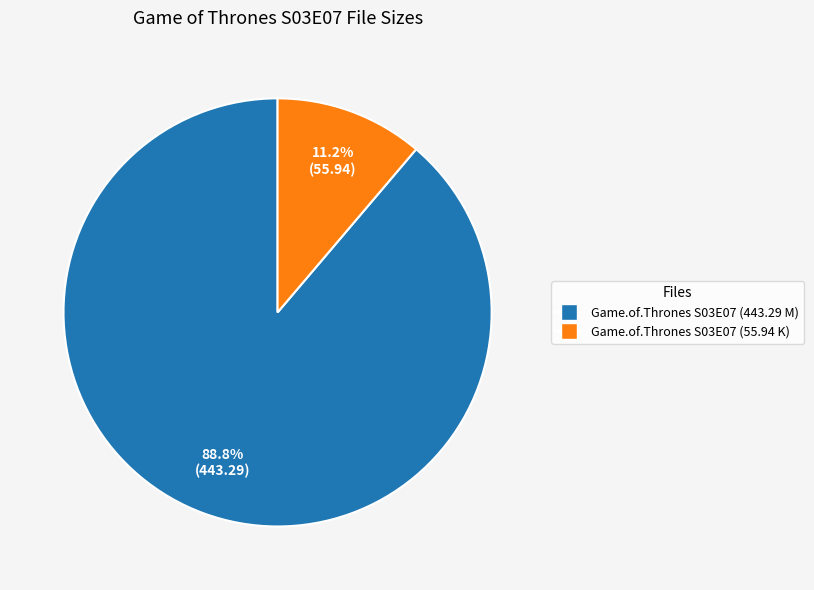

Is there a majority slice in this chart?

Yes